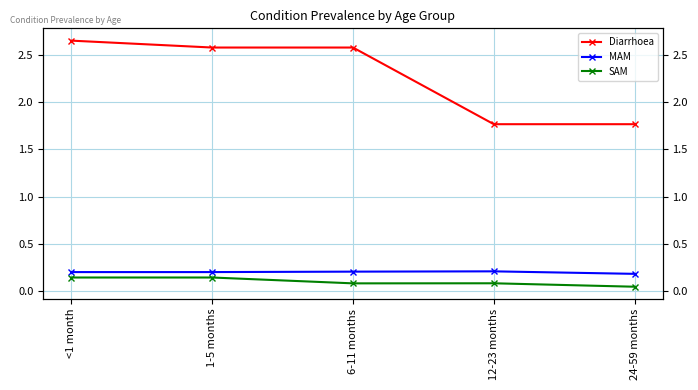

What is the average value of the SAM series?

0.1